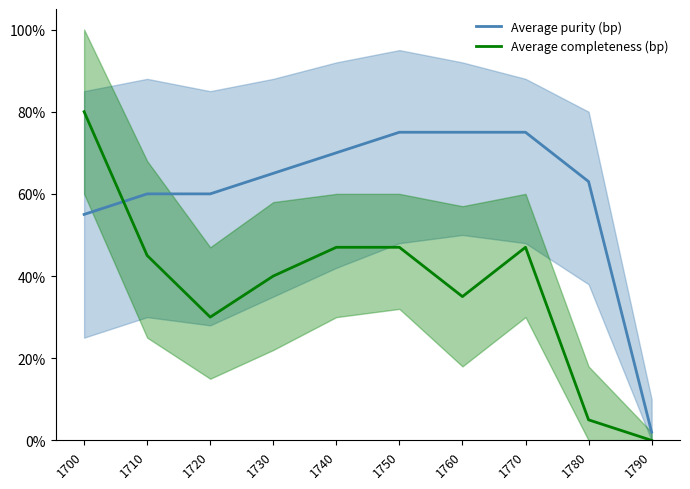

How many times do Average completeness (bp) and Average purity (bp) cross each other?

1